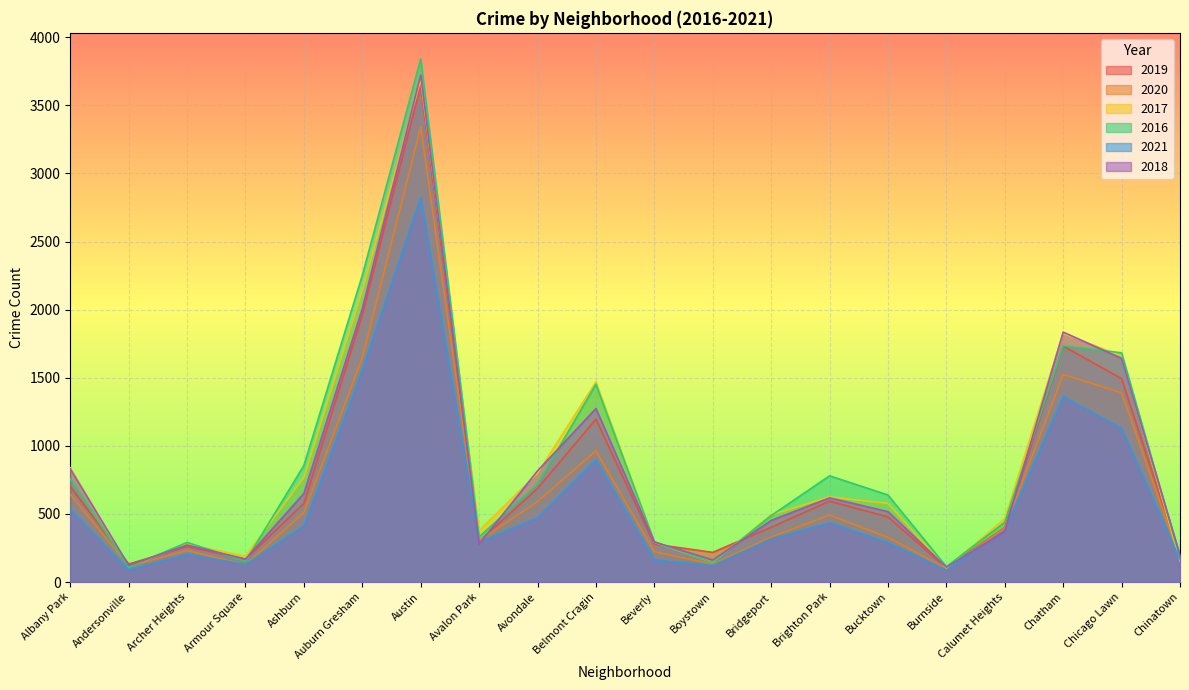

Which has a higher value, Albany Park or Austin?

Austin